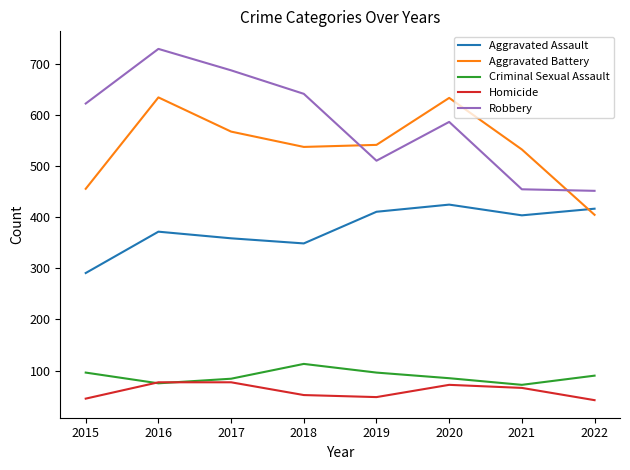

What value does the Aggravated Assault series have at 2017, to the nearest 5?

360